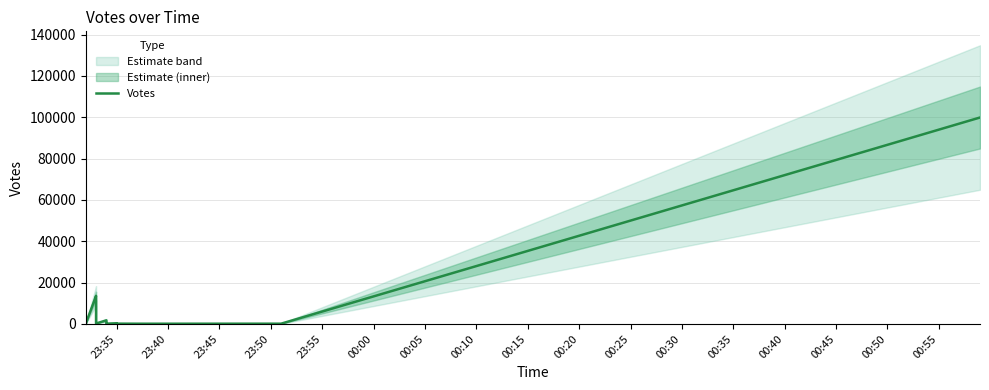

Does the chart display data point markers on the line(s)?

No